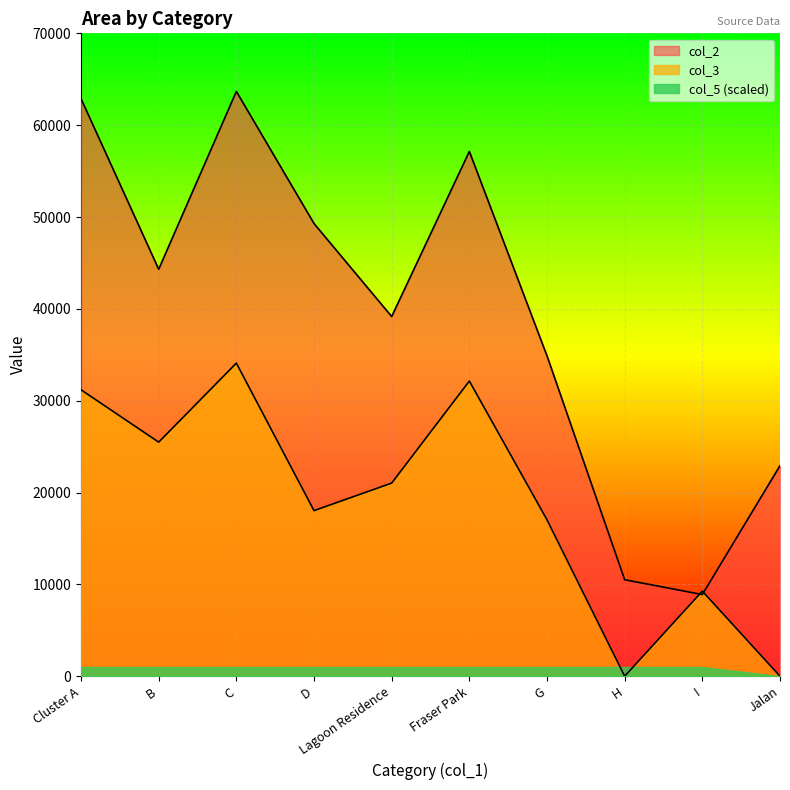

Reading left to right, what are all the values shown in this chart?

col_2: 62879.4	44312.1	63674.5	49289.8	39160.1	57140.6	34879.6	10504.6	8892.7	22922.9
col_3: 31186.5	25485.5	34091.3	18028.0	21028.8	32139.8	17028.9	0.0	9261.2	0.0